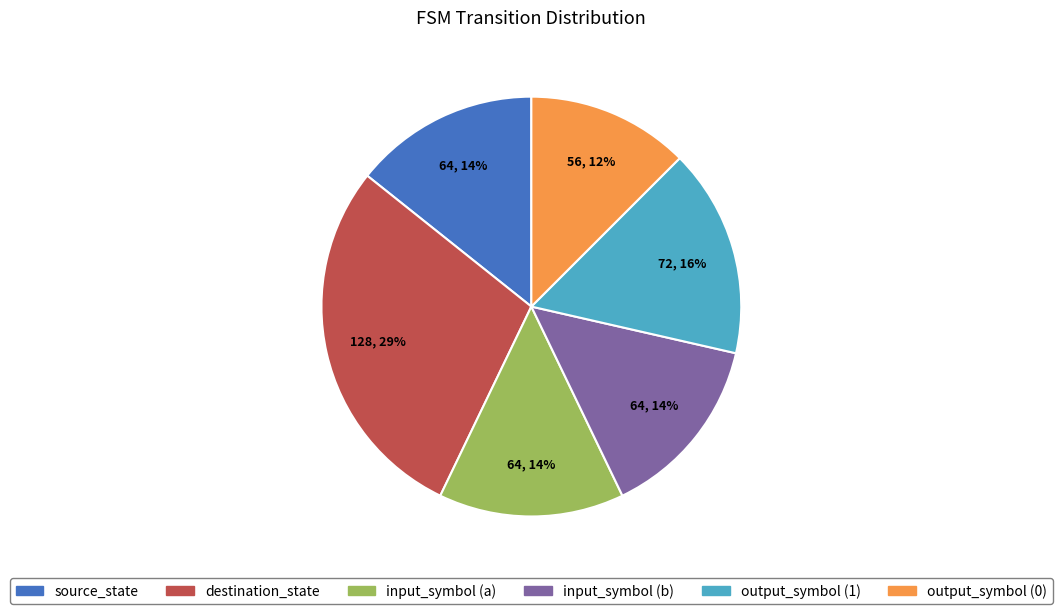

To the nearest percent, what is the average slice percentage?

17%